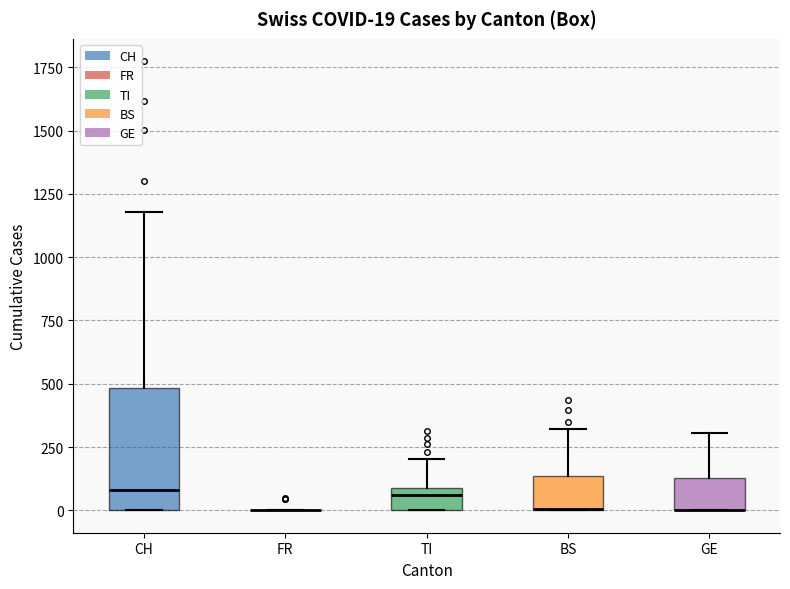

Which box is the tallest, from its lower edge to its upper edge?

CH